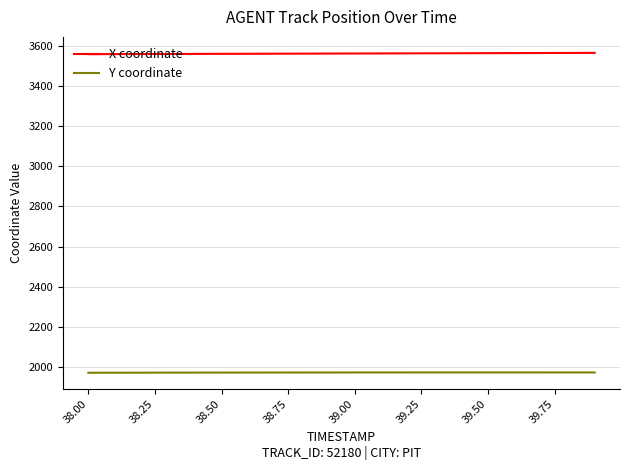

List the series in order of their overall mean, highest first.

X coordinate, Y coordinate